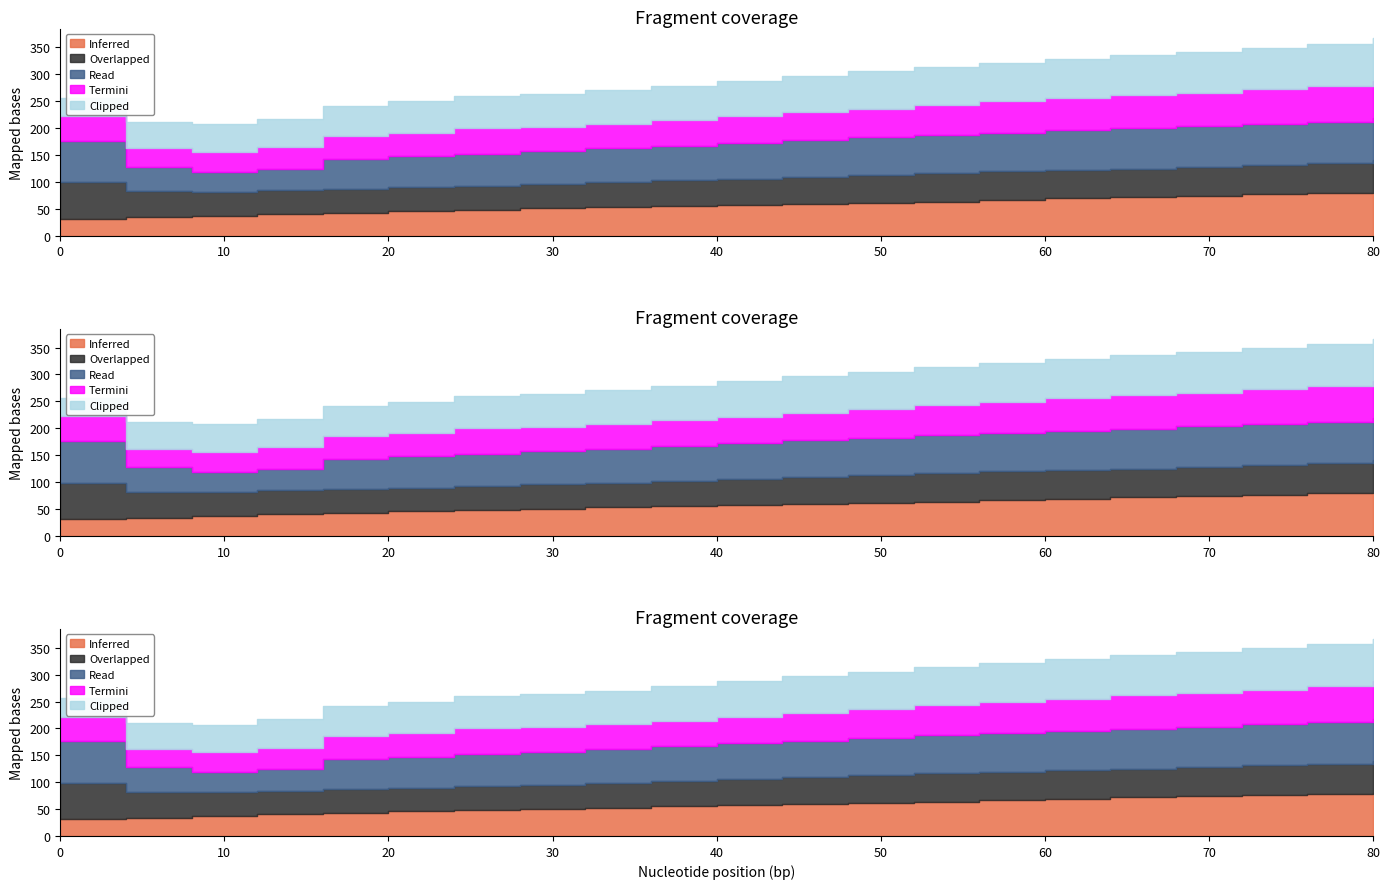

List the series in order of their peak value, lowest first.

Overlapped, Termini, Read, Inferred, Clipped